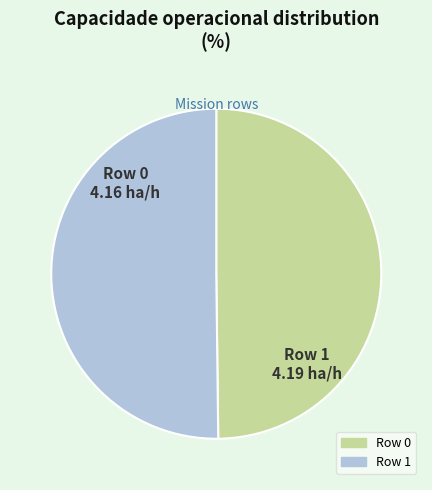

Do Row 1 and Row 0 together represent more than half of the pie?

Yes